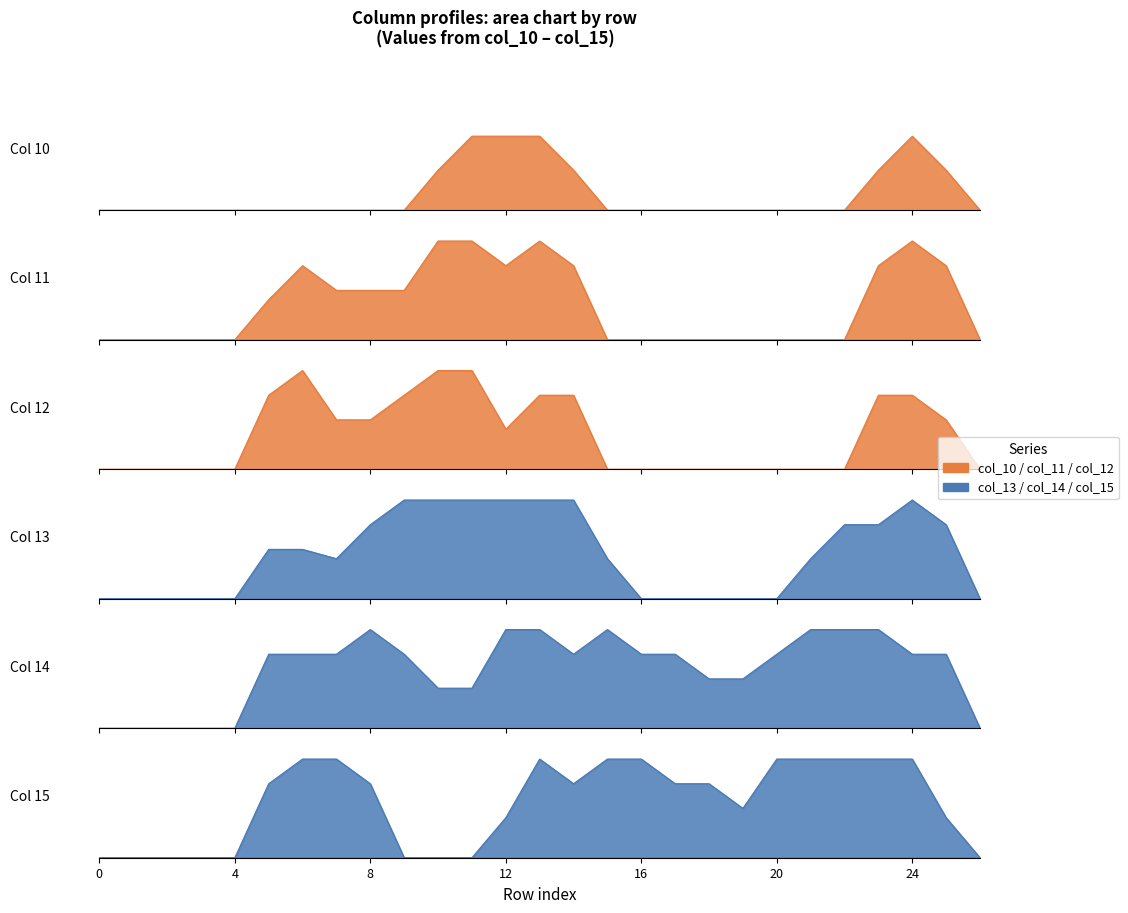

What is the difference between the col_11 values at row_24 and row_23?

0.5